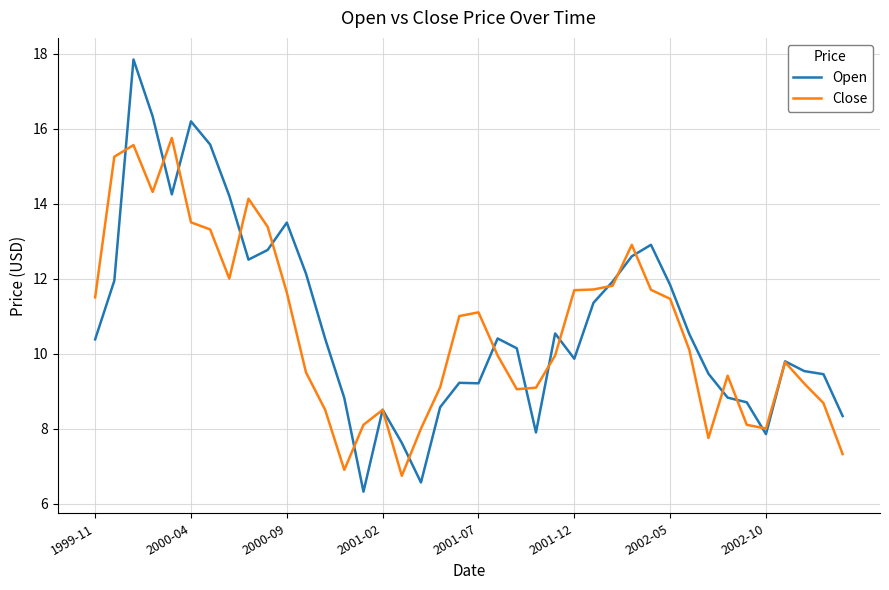

Which series has the widest spread of values?

Open